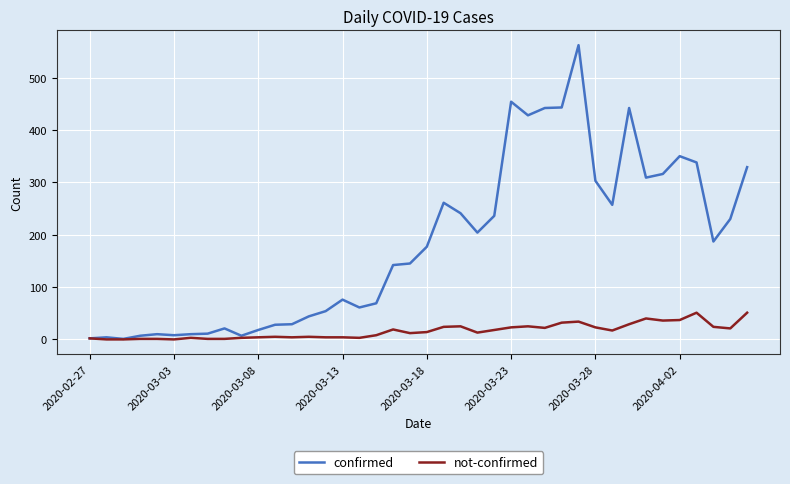

Rank the series by their maximum value, from highest to lowest.

confirmed, not-confirmed